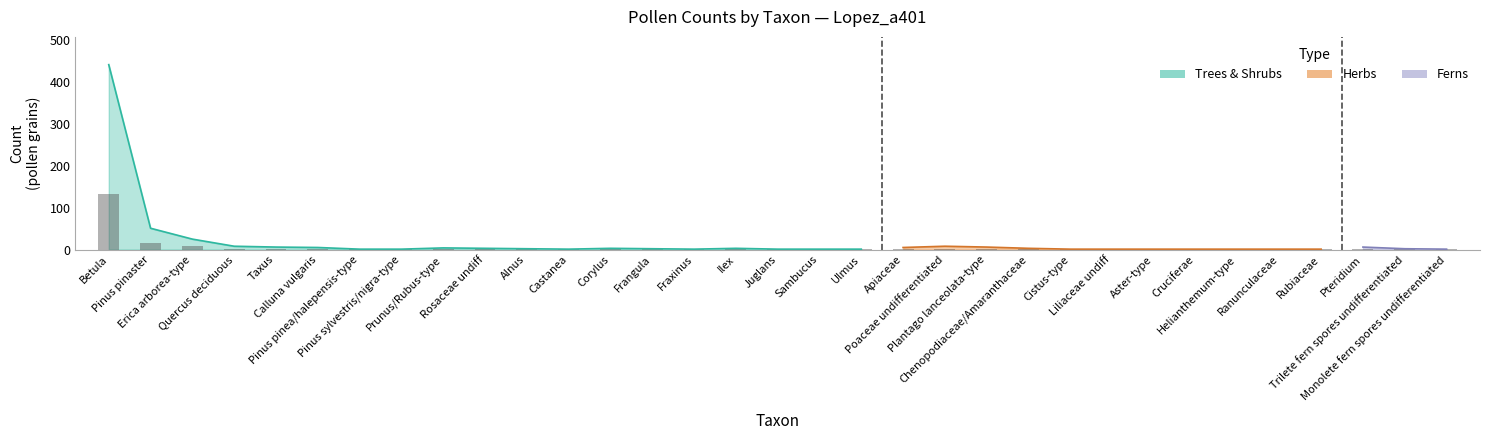

How many bars are there in total?

38